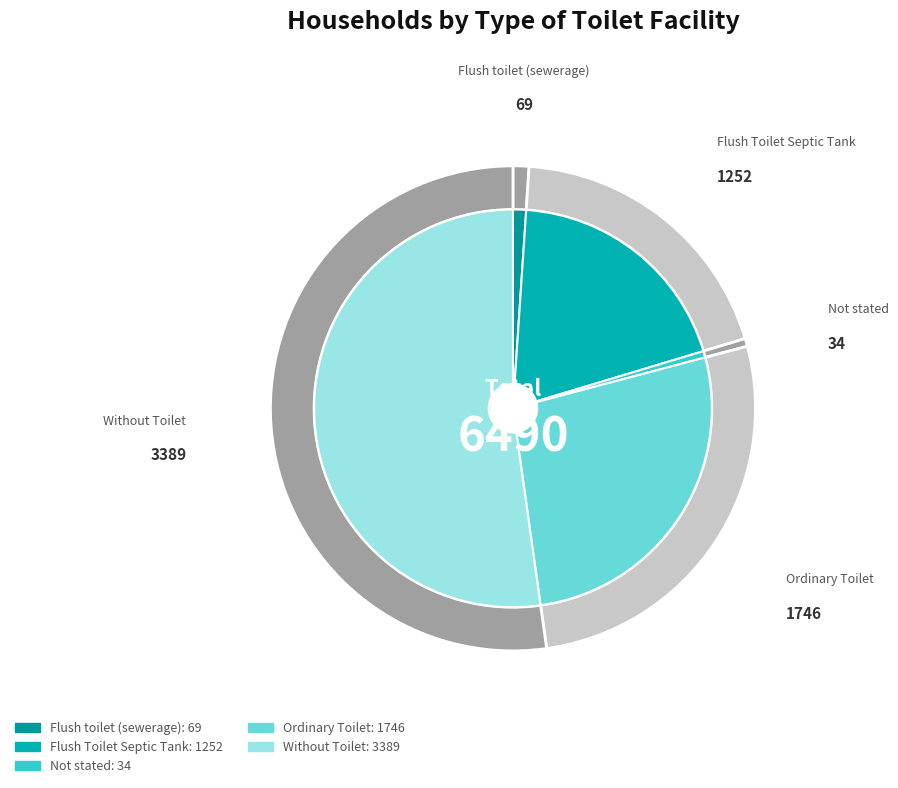

What is the change in value from Ordinary Toilet to Without Toilet?

+1643